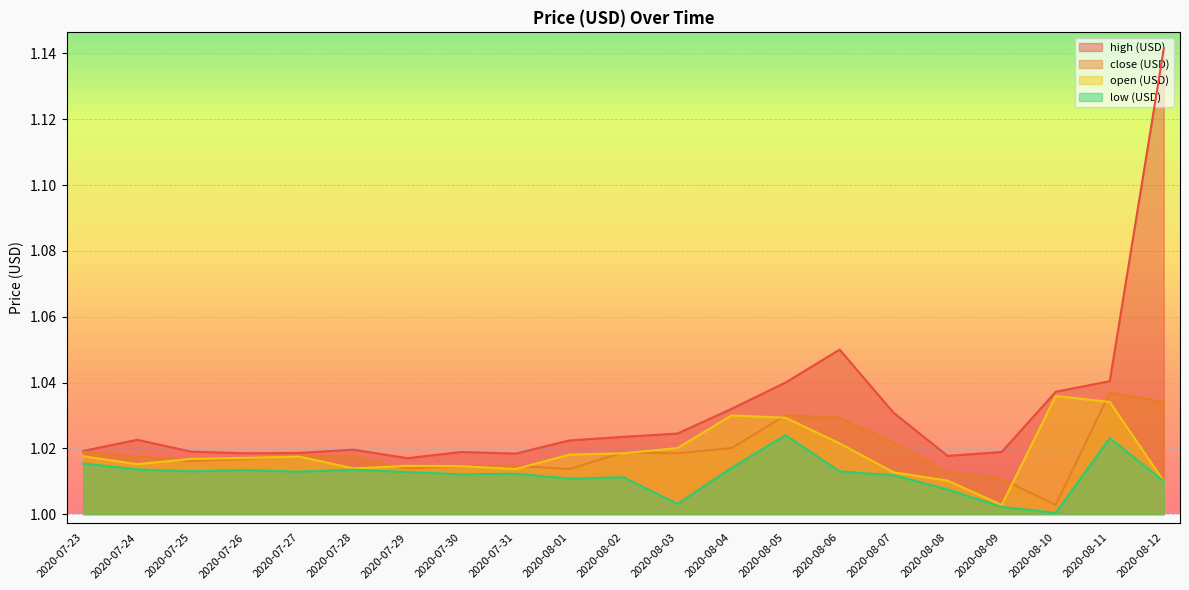

Is it true that open (USD) equals 1.0 at 2020-07-30?

True